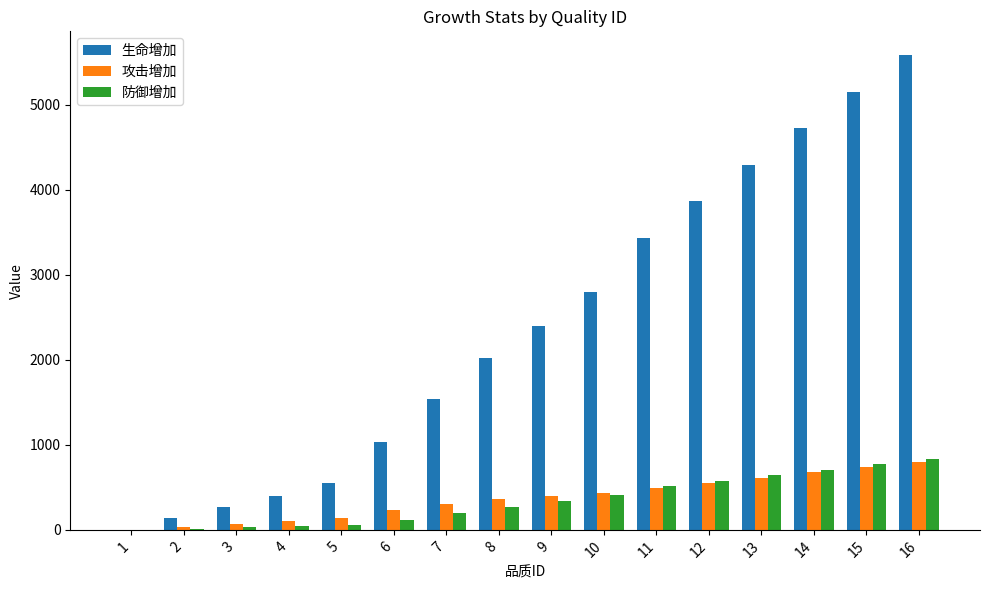

Between 2 and 13, which series saw the biggest shift?

生命增加